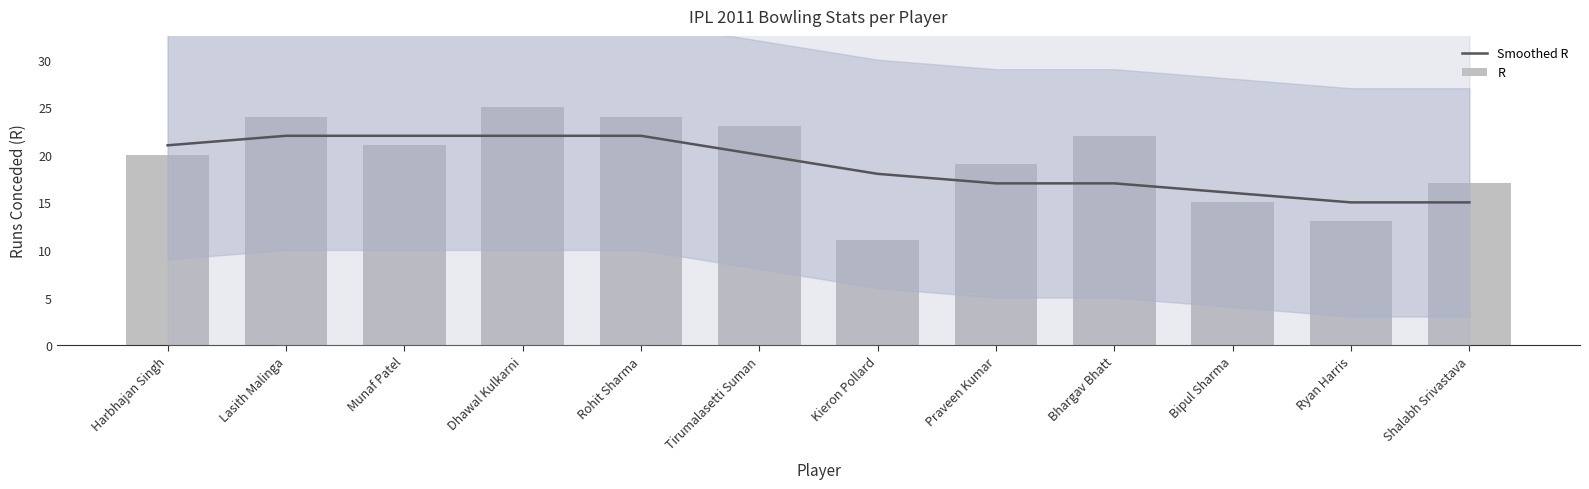

What is the difference between the maximum and minimum values in the Smoothed R series?

7